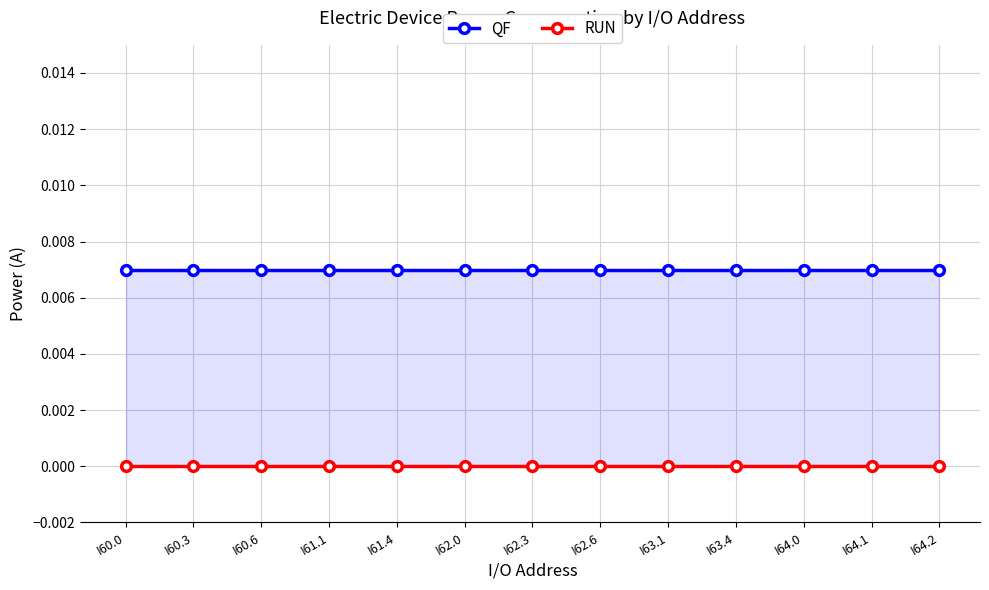

Between I63.4 and I64.1, which series saw the biggest shift?

QF